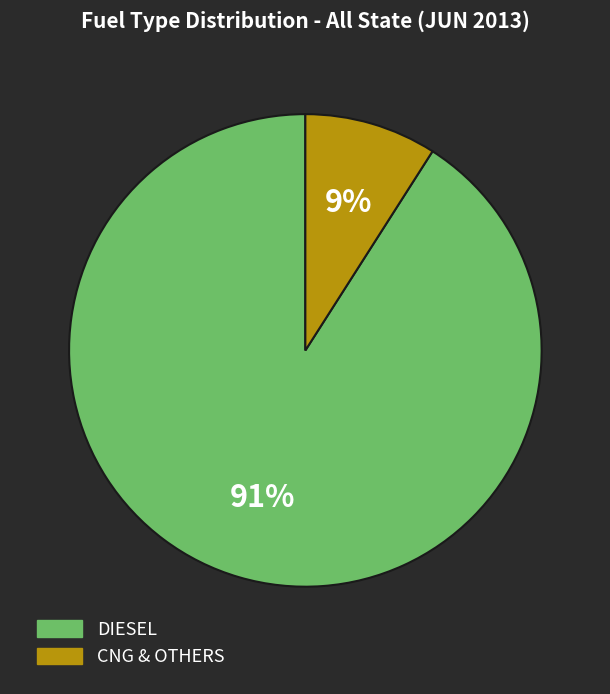

Is it true that DIESEL is 99% of the pie?

False